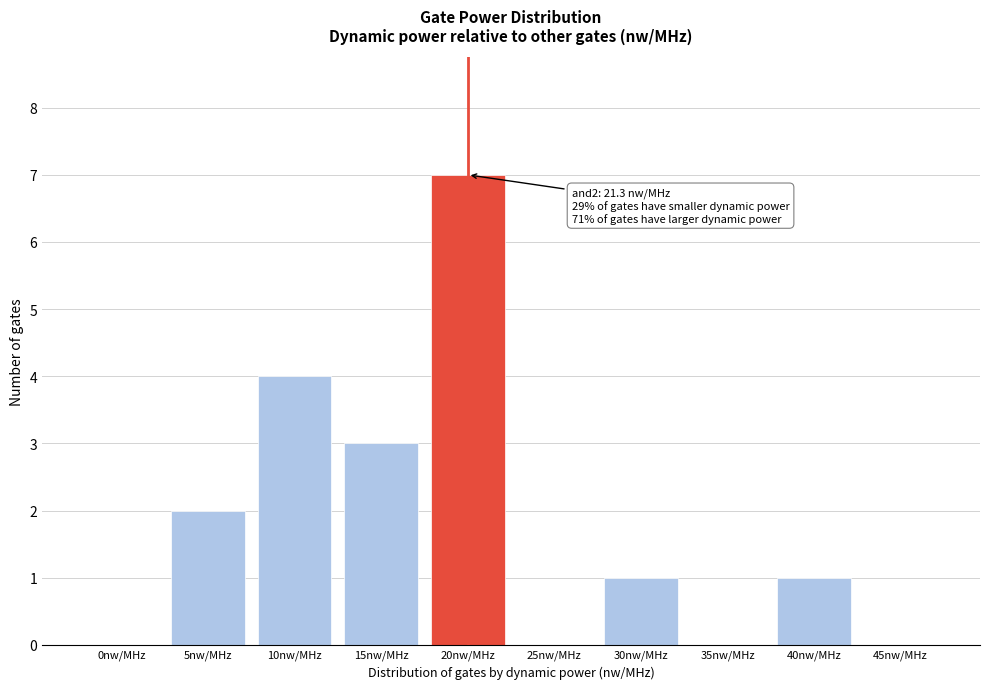

Reading left to right, transcribe all the data shown in this chart.

0nw/MHz=0	5nw/MHz=2	10nw/MHz=4	15nw/MHz=3	20nw/MHz=7	25nw/MHz=0	30nw/MHz=1	35nw/MHz=0	40nw/MHz=1	45nw/MHz=0